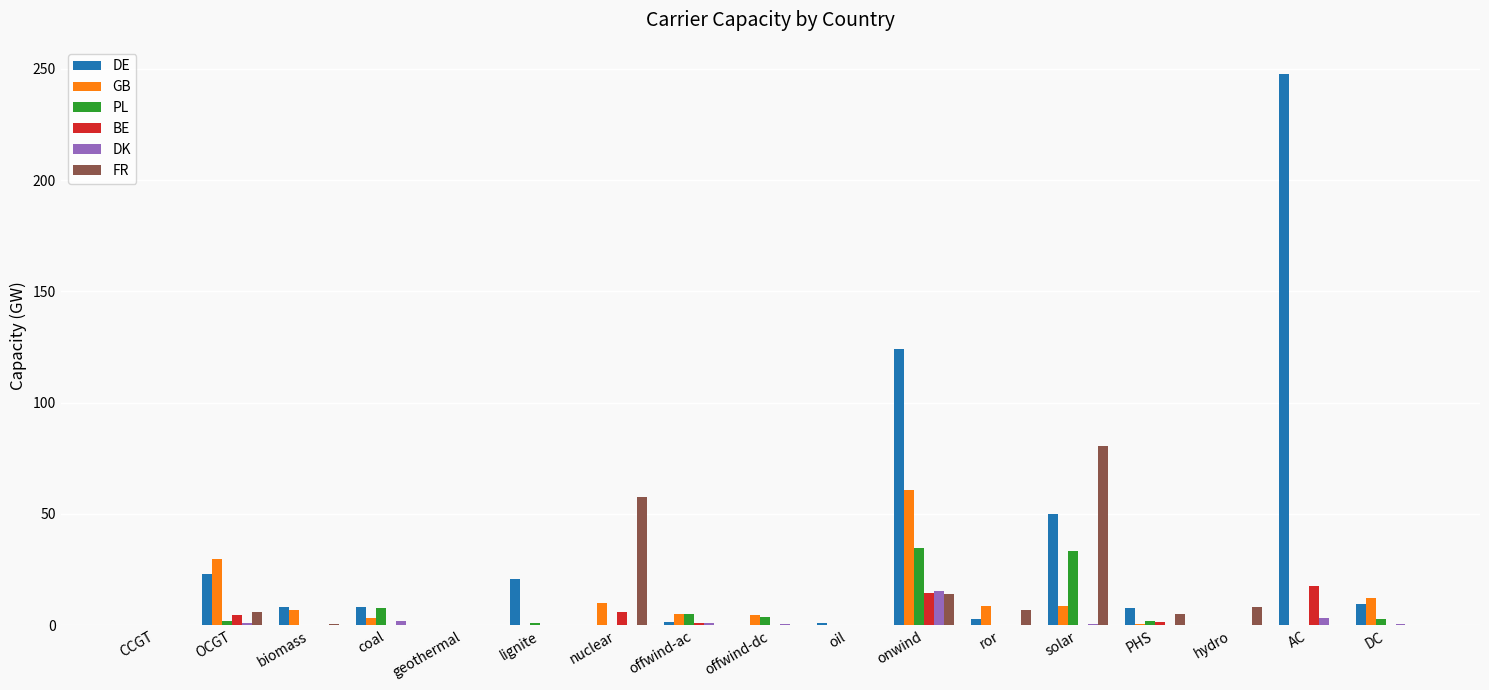

Count the number of data series in this chart.

6